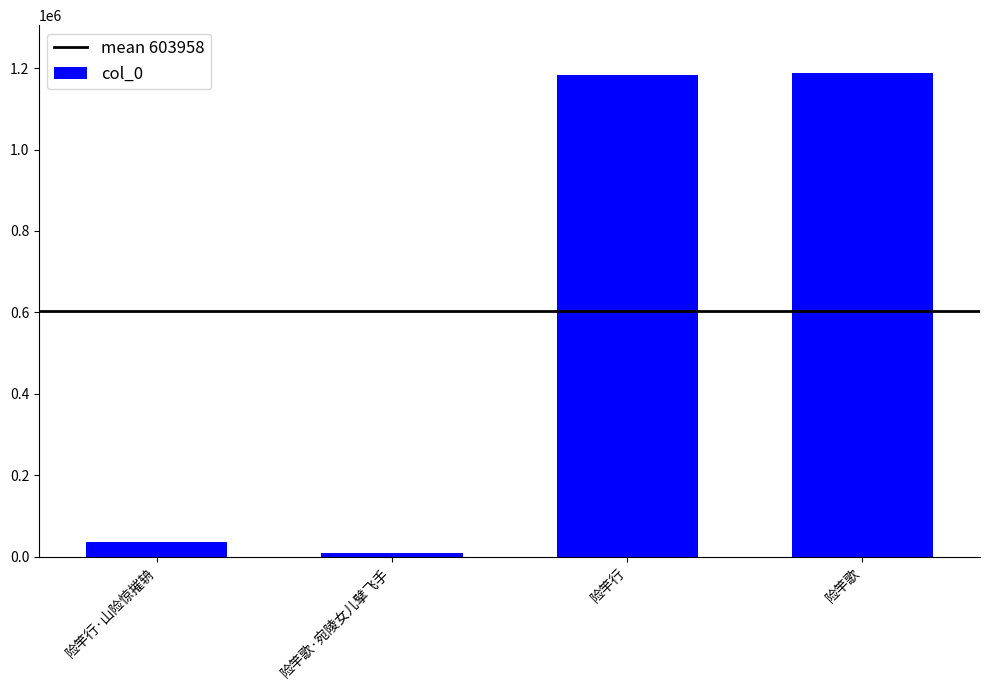

At which category does the chart reach its minimum across all series?

险竿歌·宛陵女儿擘飞手